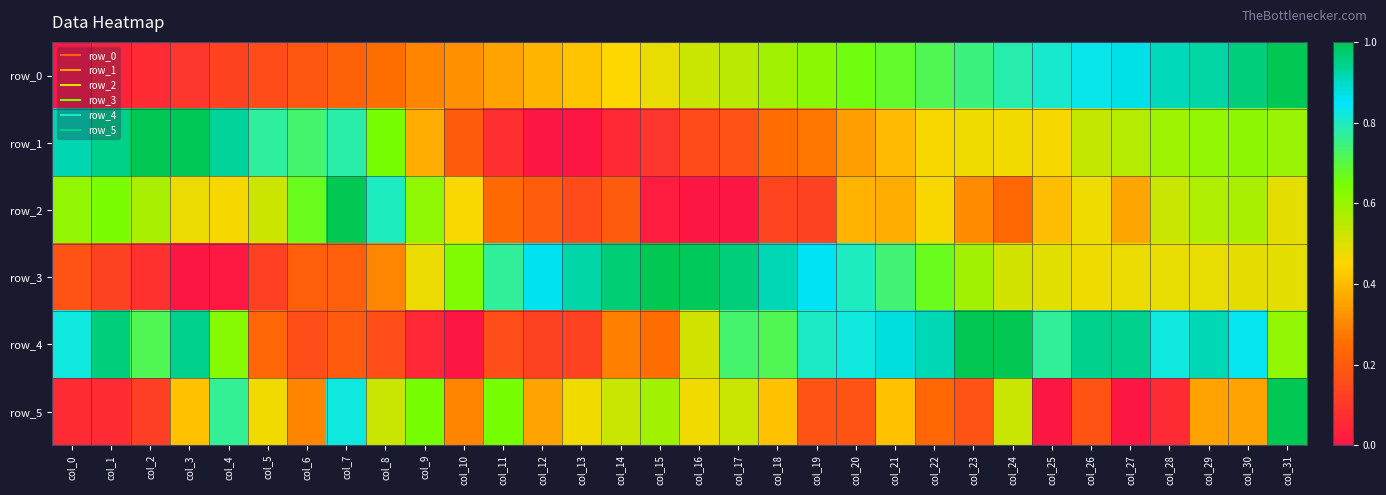

At which category is the sum across all series the highest?

col_31